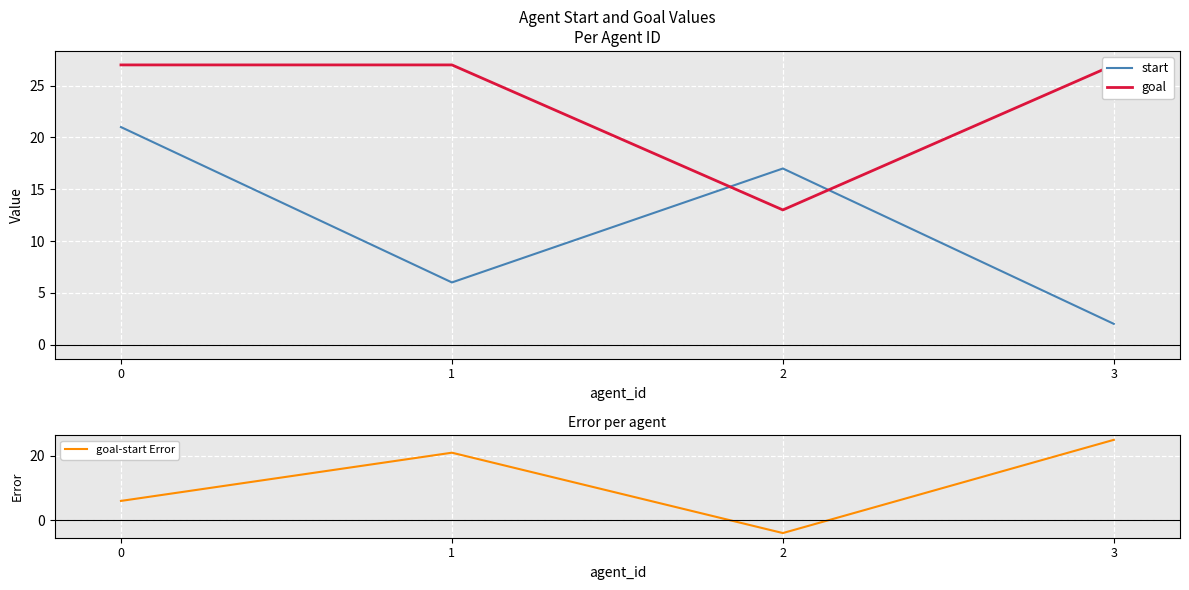

Reading right to left, list all the values displayed in this chart.

start: 3=2	2=17	1=6	0=21
goal: 3=27	2=13	1=27	0=27
goal-start Error: 3=25	2=-4	1=21	0=6